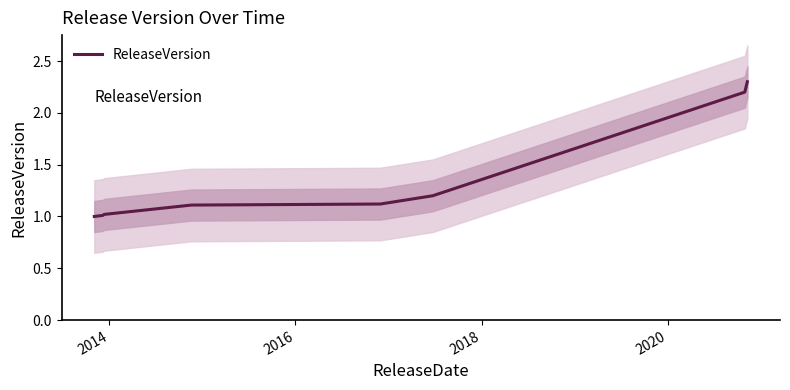

What is the highest value of the ReleaseVersion series?

2.3